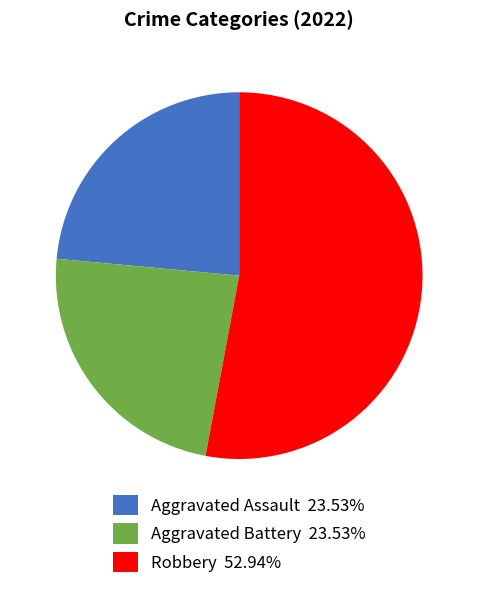

Is the sum of Aggravated Assault 23.53% and Robbery 52.94% greater than half?

Yes